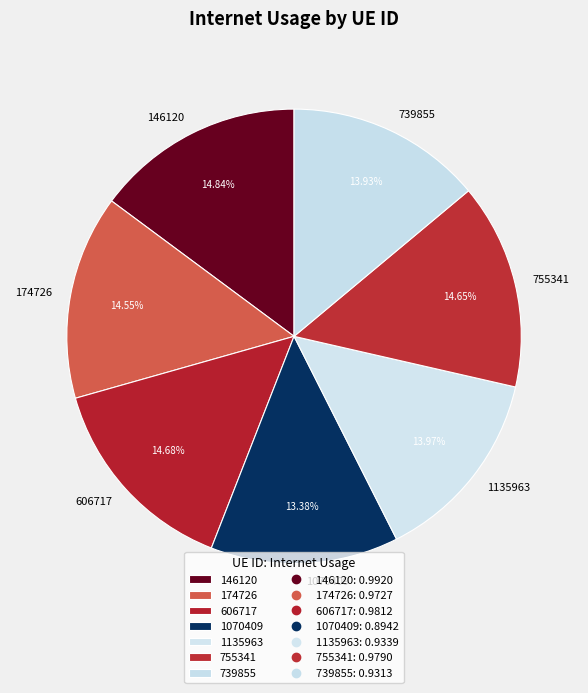

Which slice is the smallest?

1070409